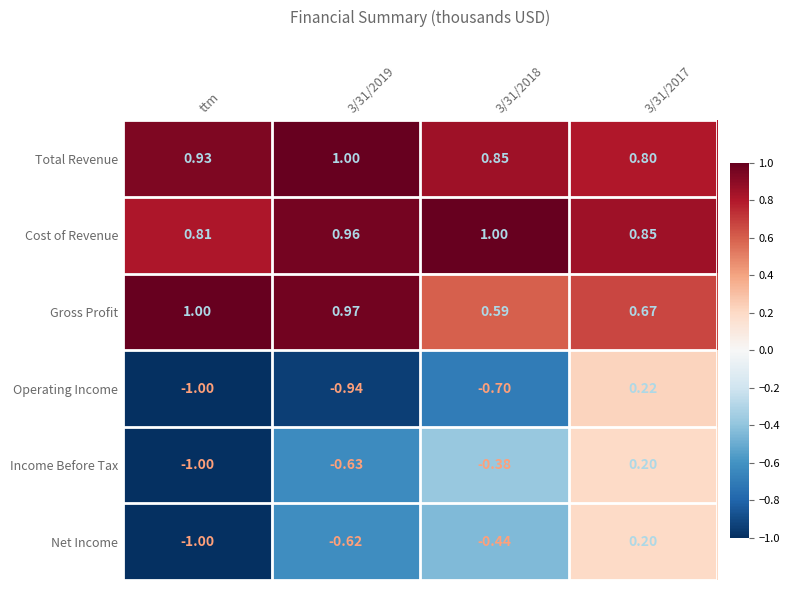

Which series changed the most between 3/31/2019 and 3/31/2017?

Operating Income